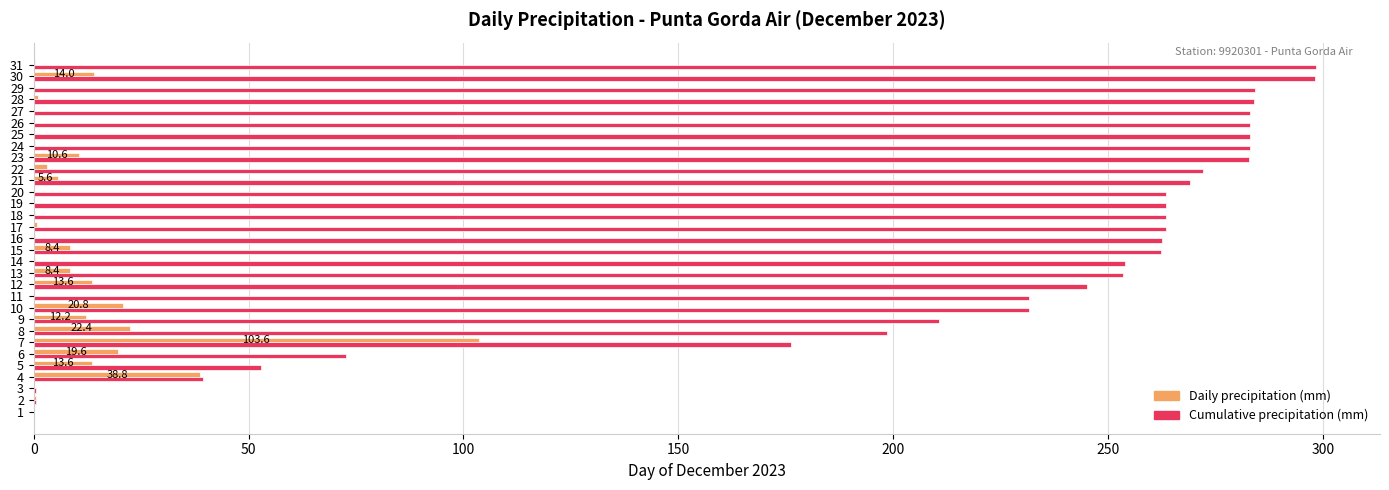

What is the highest value of the Daily precipitation (mm) series?

103.6